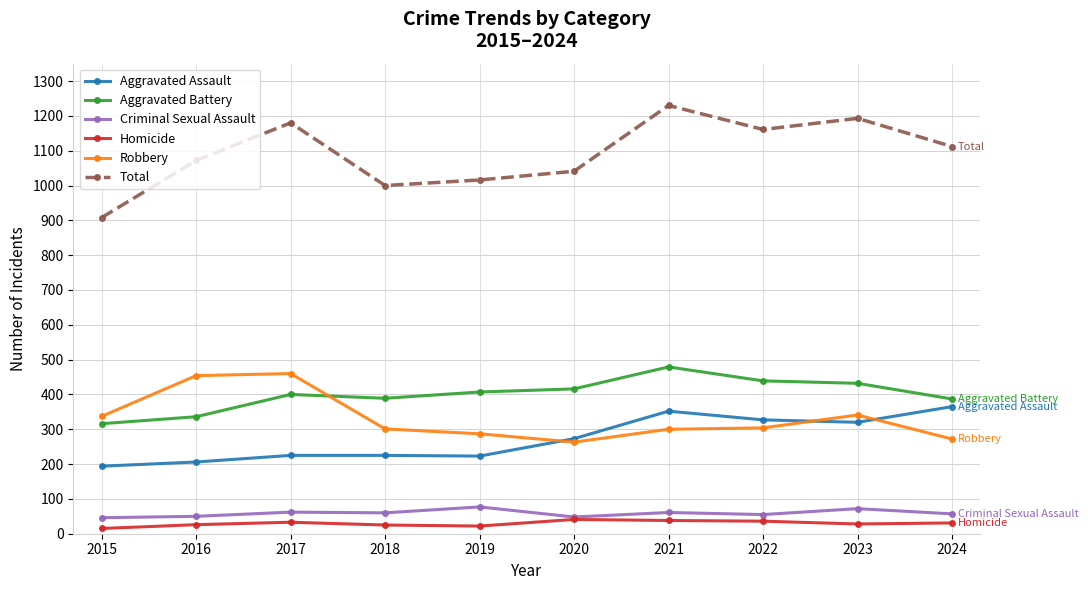

The value of Aggravated Battery at 2020 is 740. True or false?

False